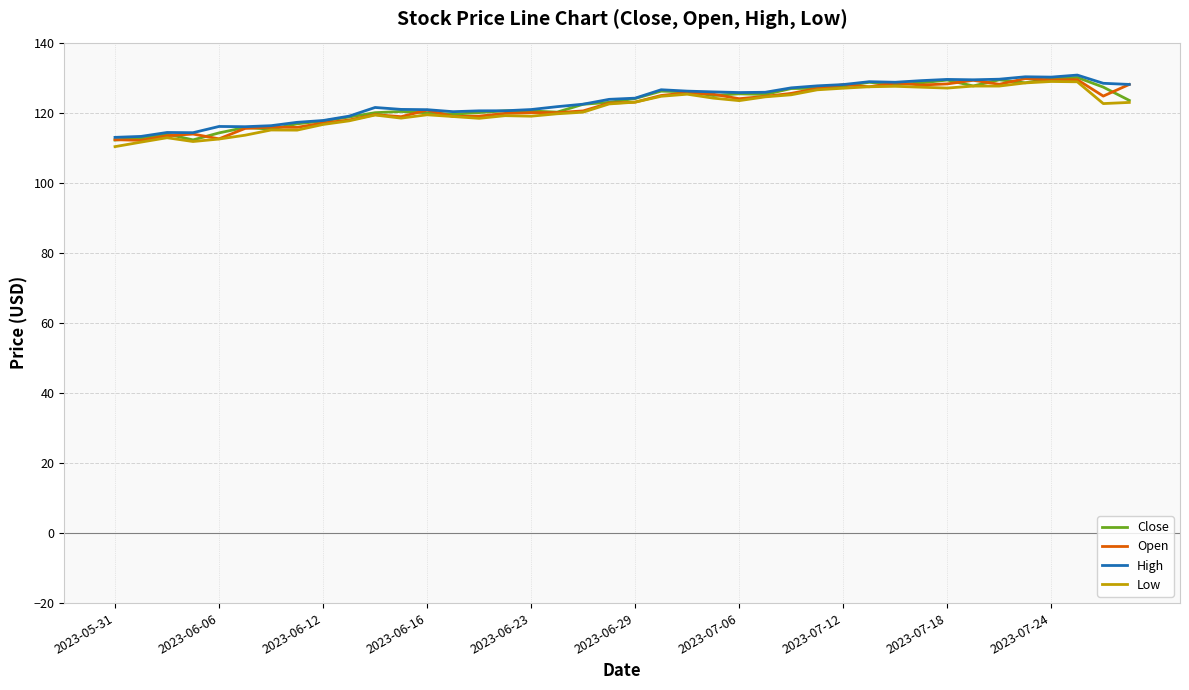

What is the maximum value for Open?

129.7